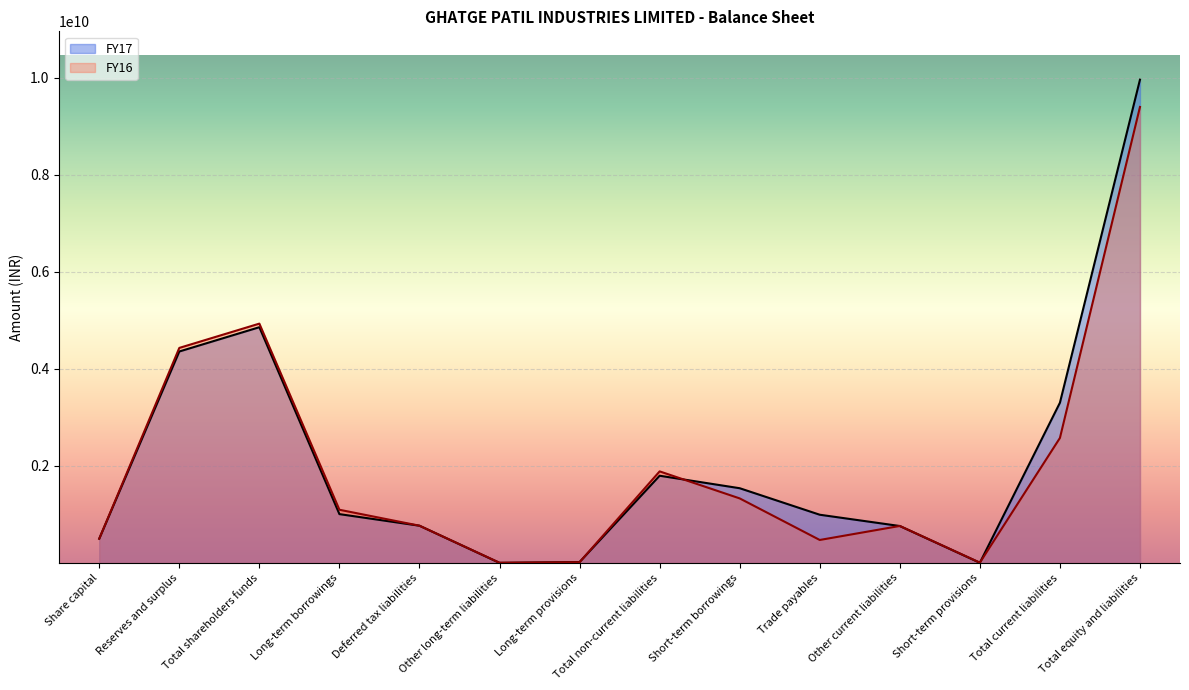

Reading left to right, transcribe all the data shown in this chart.

FY17: 500739000	4360712000	4861451000	1007784000	768877000	2806000	19823000	1799290000	1541795000	995207000	762552000	4869000	3304423000	9965164000
FY16: 500739000	4434643000	4935382000	1097836000	769147000	5176000	16756000	1888915000	1331861000	474887000	763756000	7516000	2578020000	9402317000